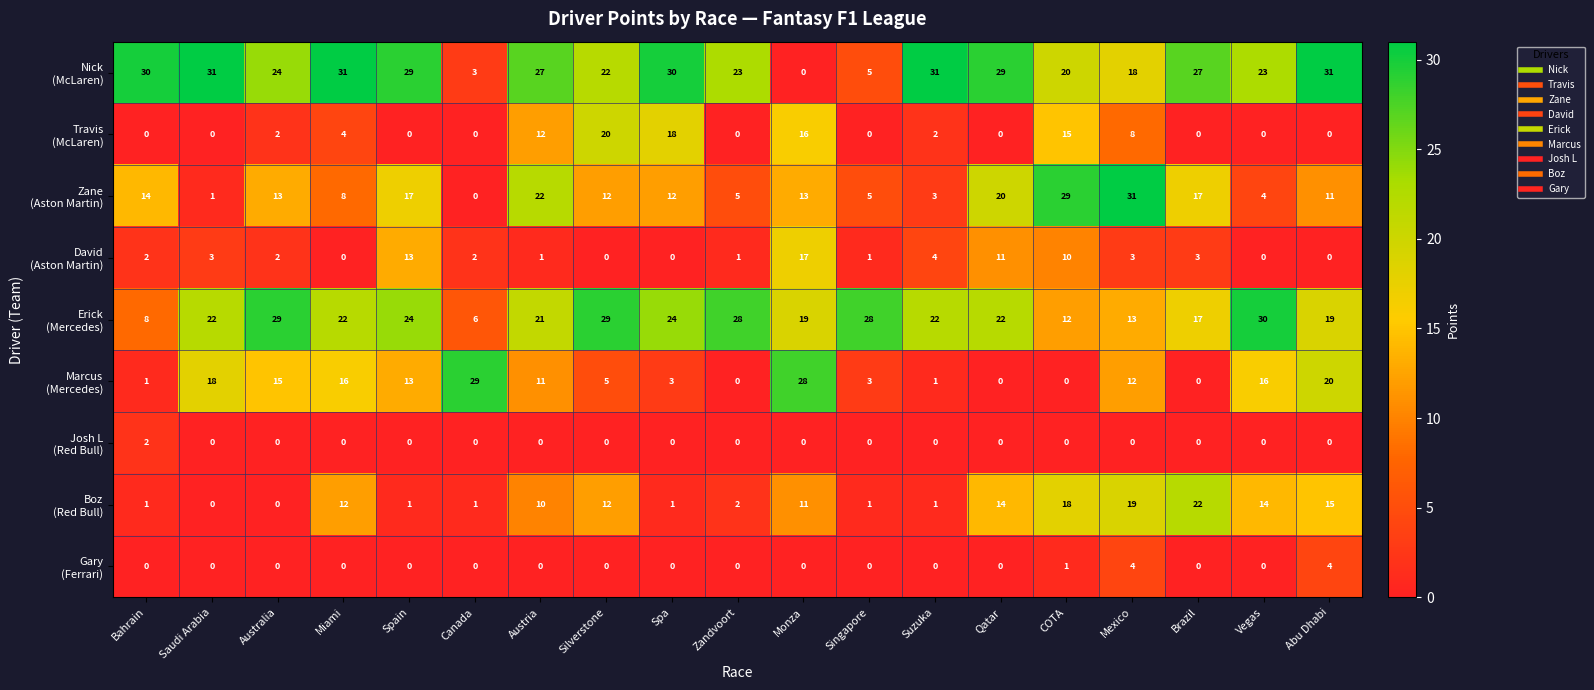

How many distinct data groups are displayed?

9